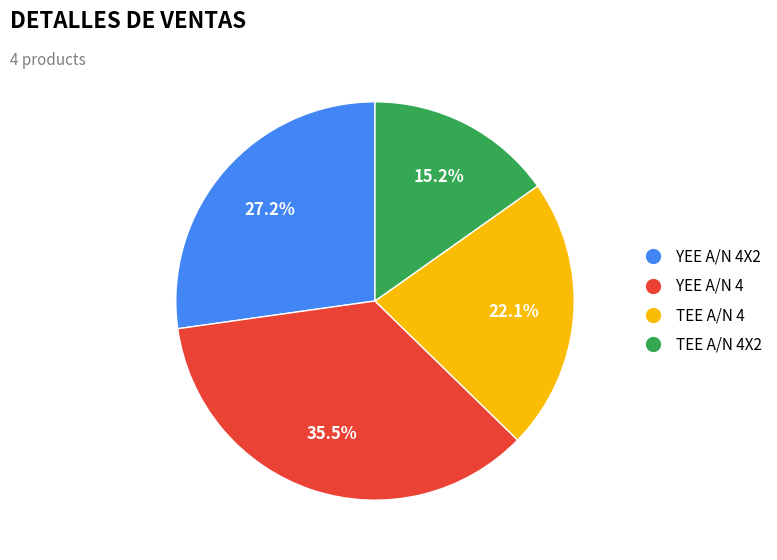

Which slice is the smallest?

TEE A/N 4X2